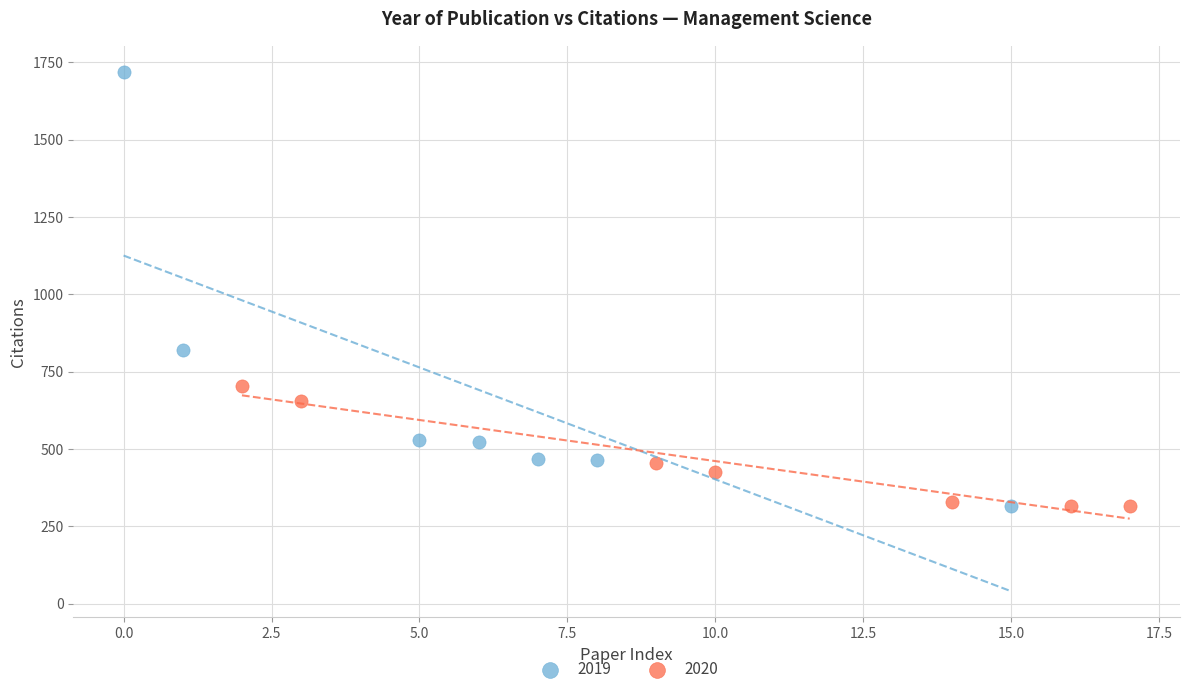

Which series has the largest Y range (max minus min)?

2019